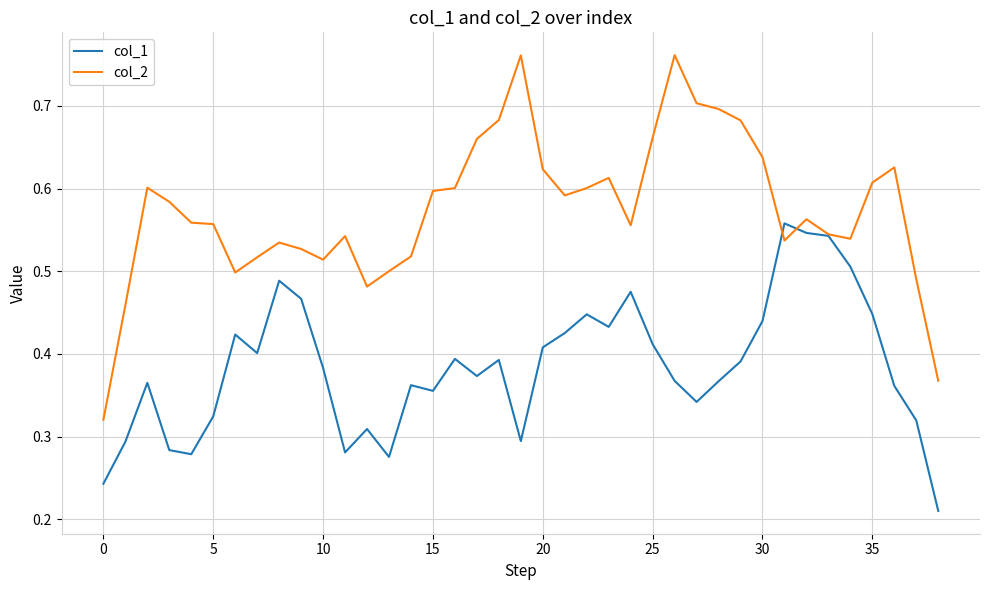

List the series in order of their overall mean, highest first.

col_2, col_1